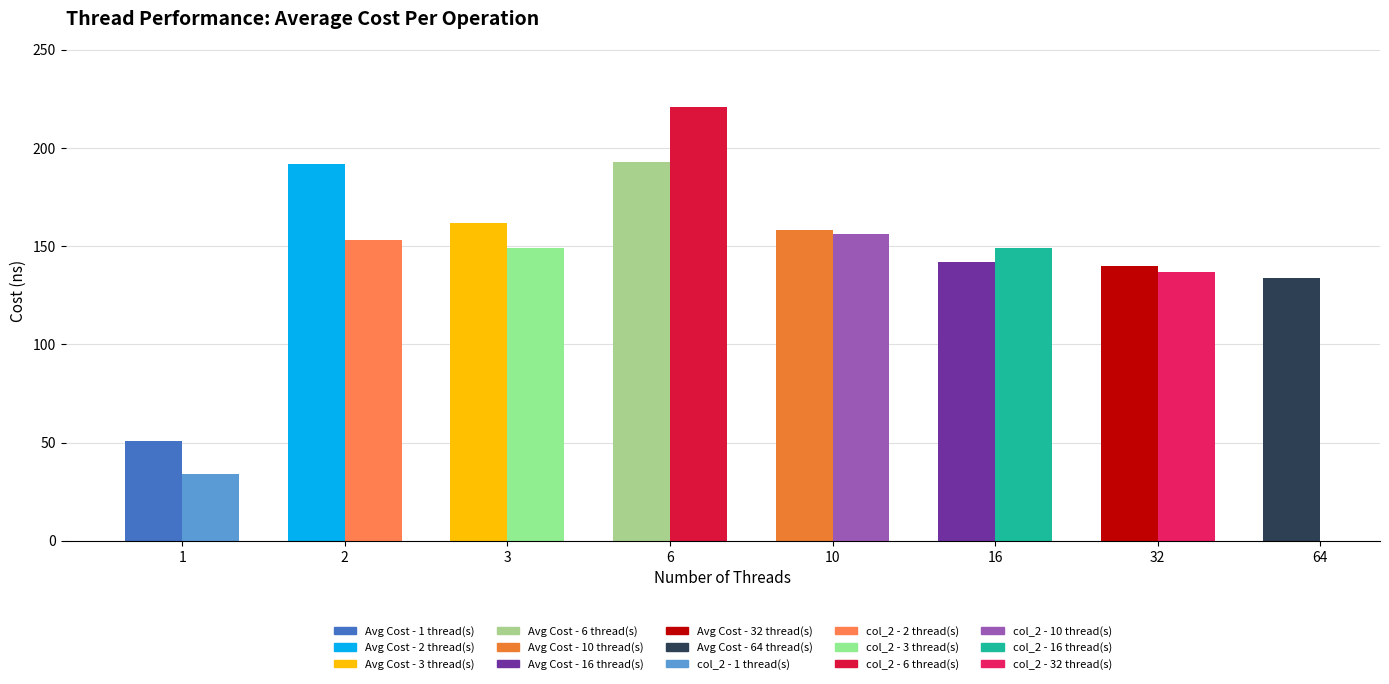

What is the difference between the highest and lowest values at 32?

3